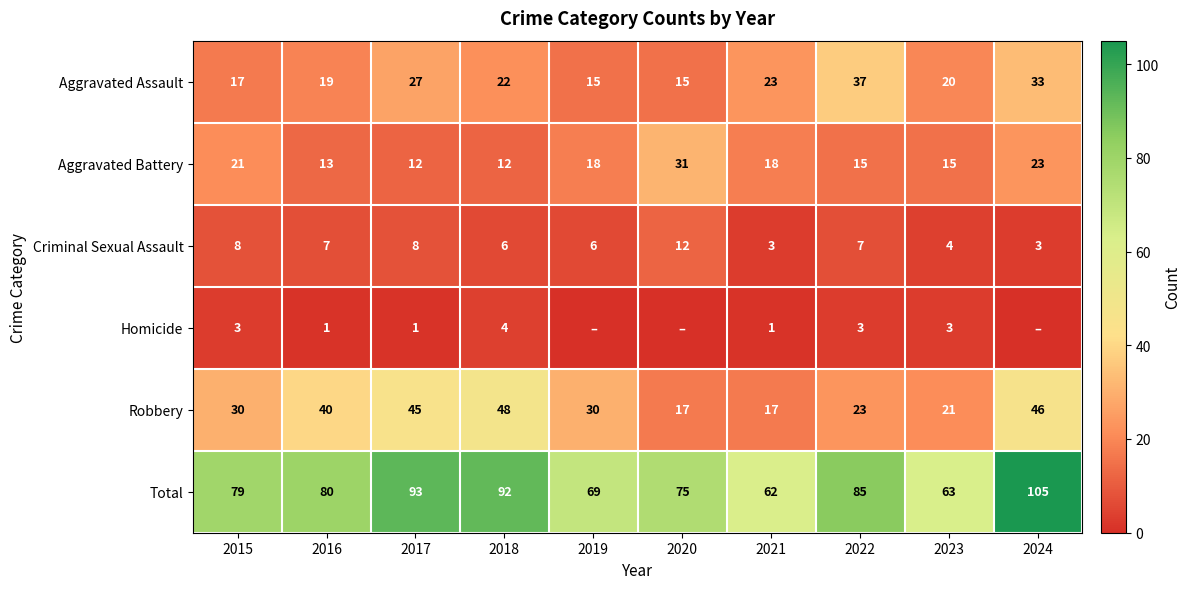

What is the difference between the maximum and minimum values in the Aggravated Battery series?

19